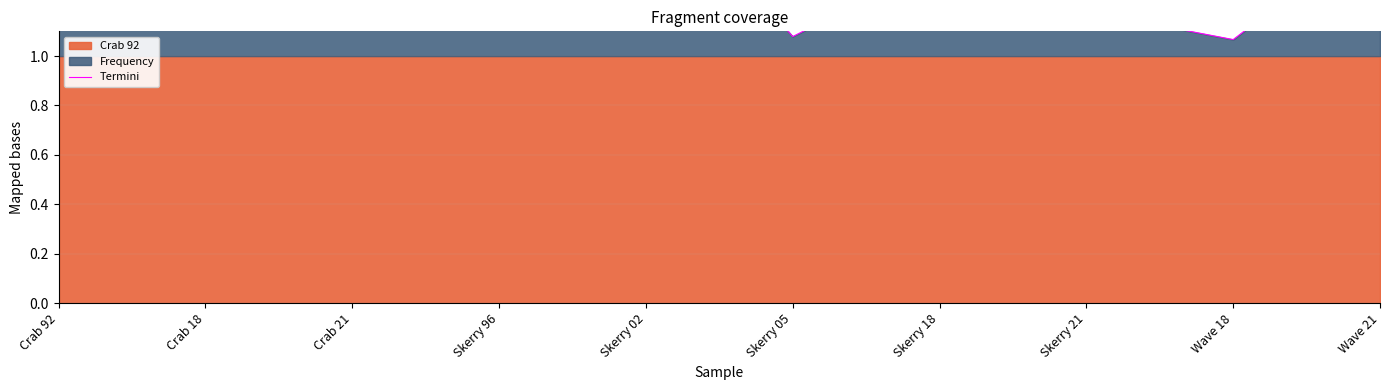

Rank the categories by value from lowest to highest.

Wave 18, Skerry 05, Skerry 21, Skerry 18, Wave 21, Skerry 02, Crab 21, Skerry 96, Crab 92, Crab 18